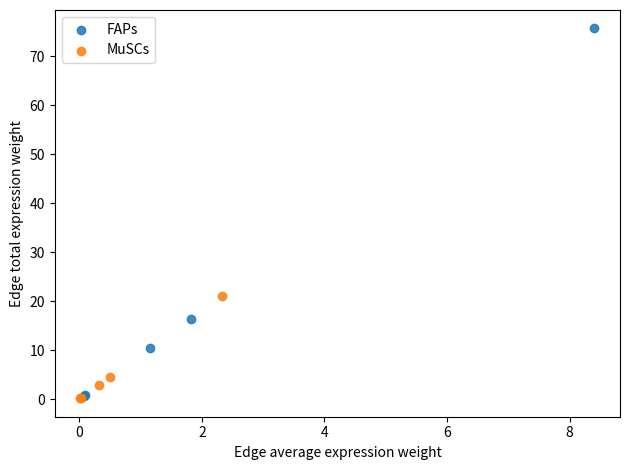

Which series reaches the maximum Y coordinate?

FAPs